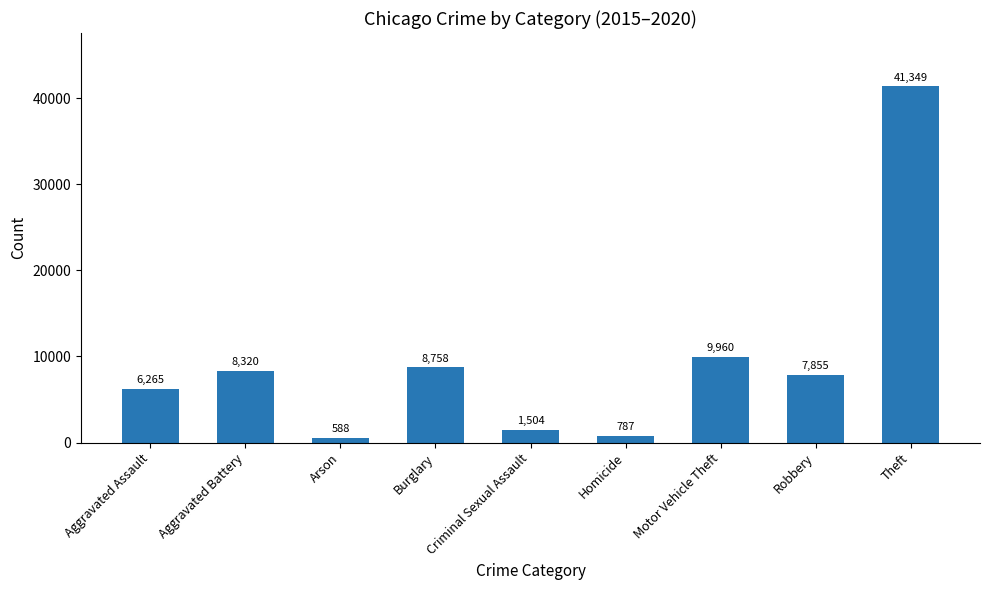

What is the label of the 1st bar from the right?

Theft